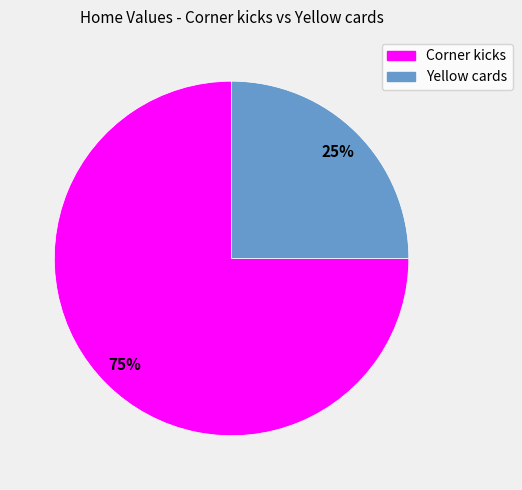

To the nearest percent, what is the average slice percentage?

50%